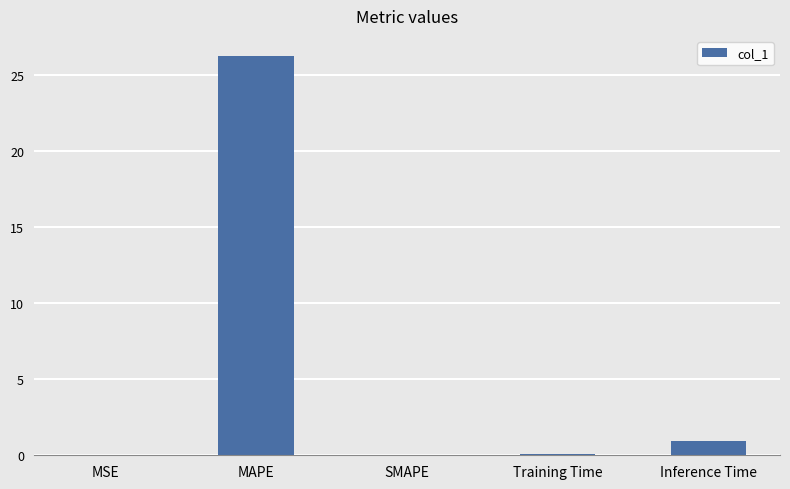

How many series are shown in this chart?

1